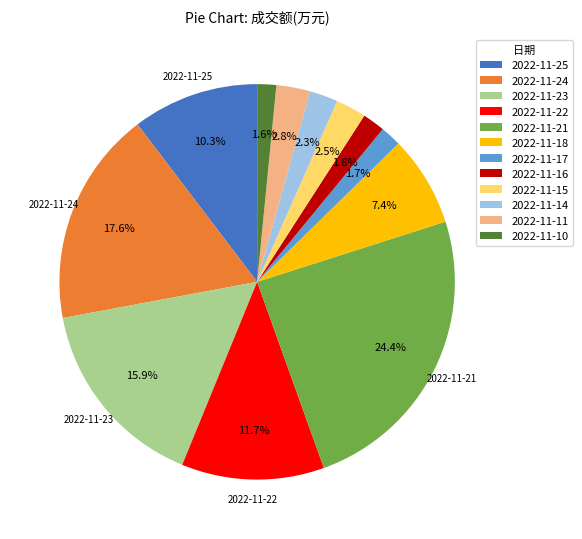

Combined, what portion of the pie is 2022-11-10 and 2022-11-16?

3.4%